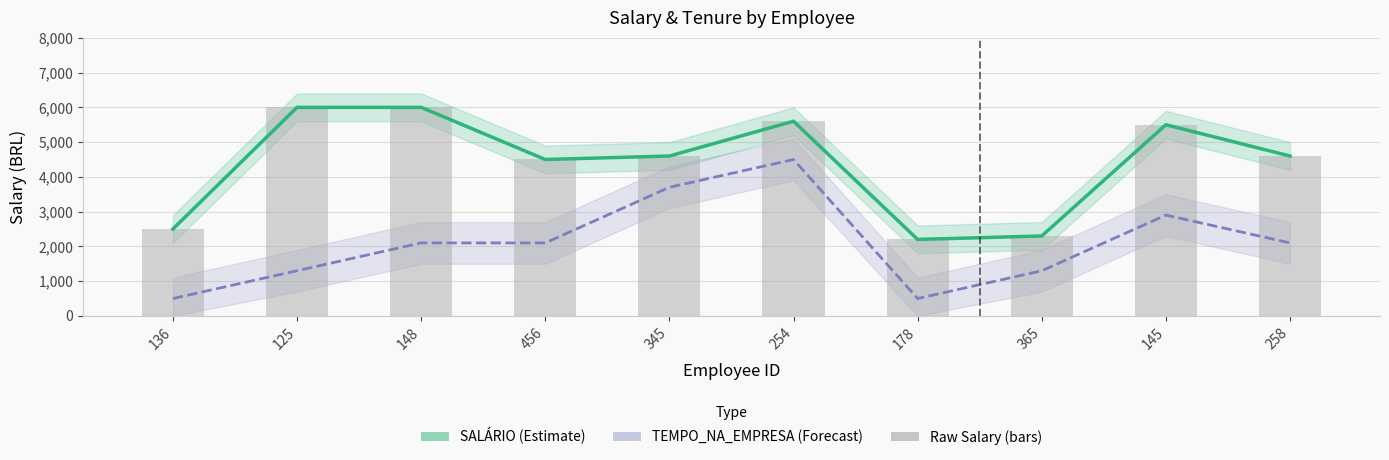

What is the sum of all SALÁRIO (Estimate) values?

43800